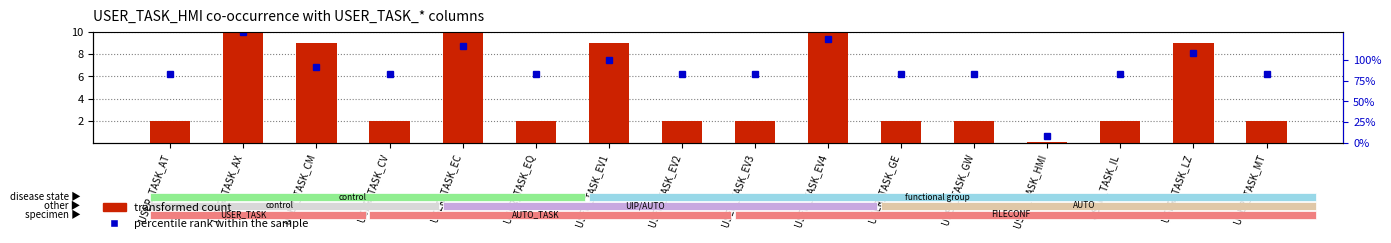

Is the value of percentile rank within the sample at USER_TASK_CM greater than the value of transformed count at USER_TASK_CM?

No